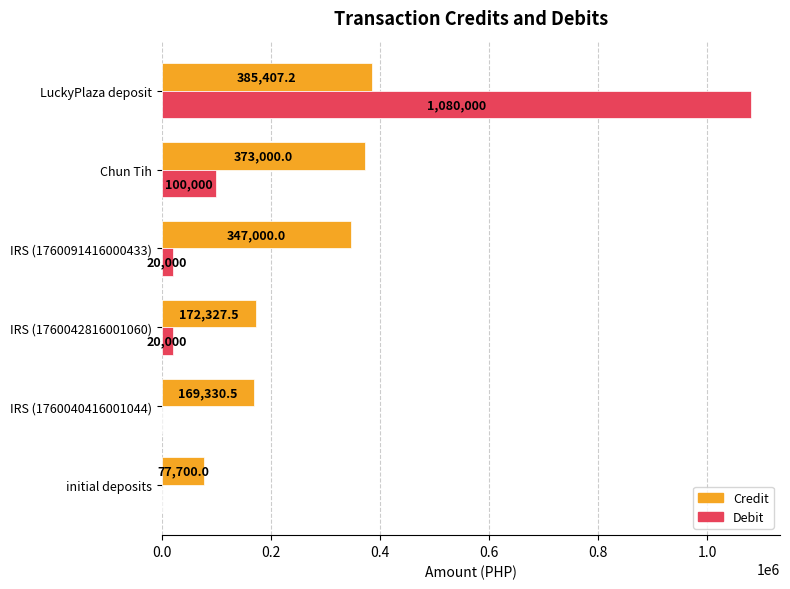

Which series changed the most between initial deposits and IRS (1760091416000433)?

Credit